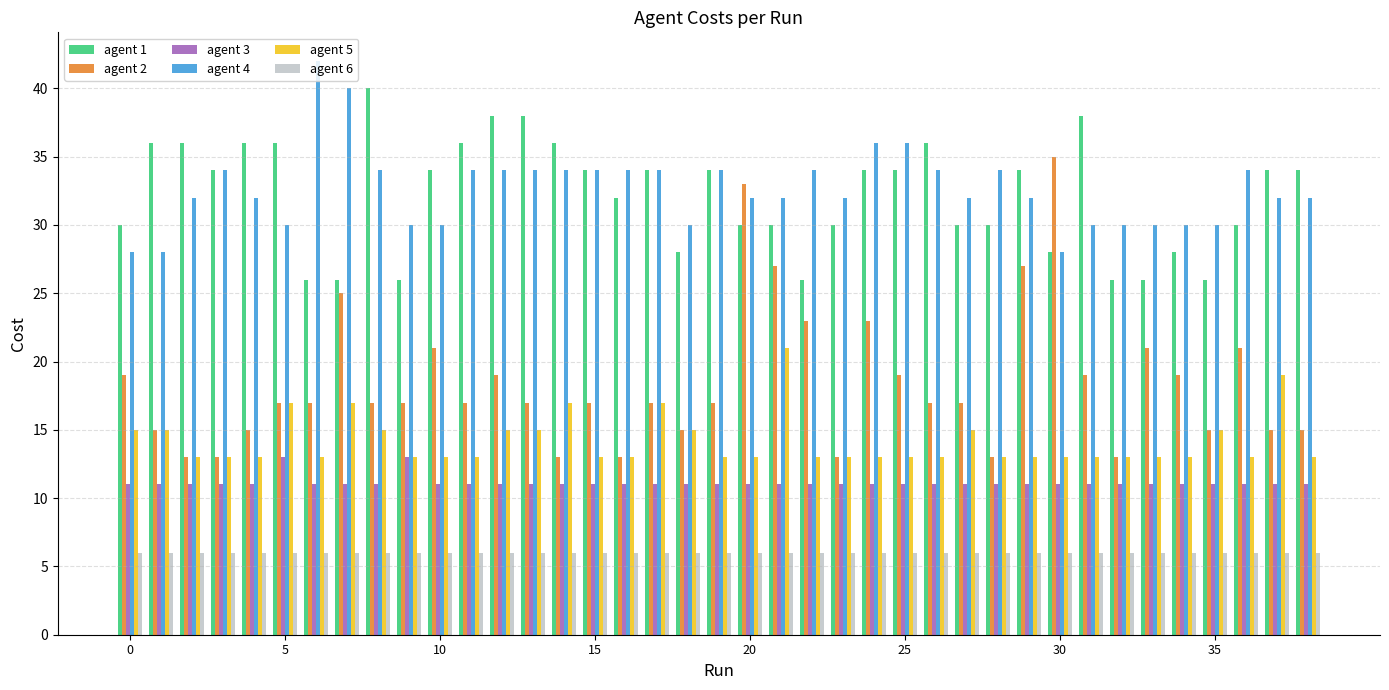

Which series has the widest spread of values?

agent 2